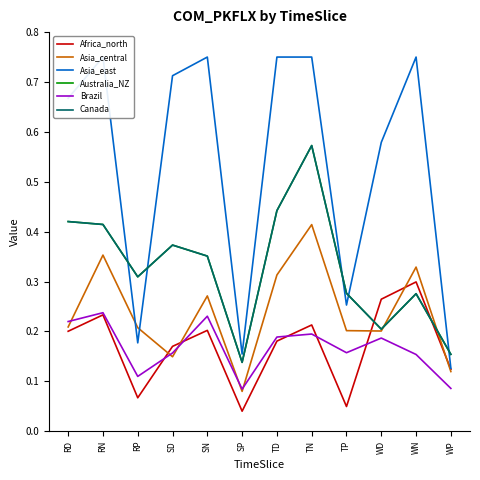

What is the sum of the Brazil values at WP and TN?

0.3